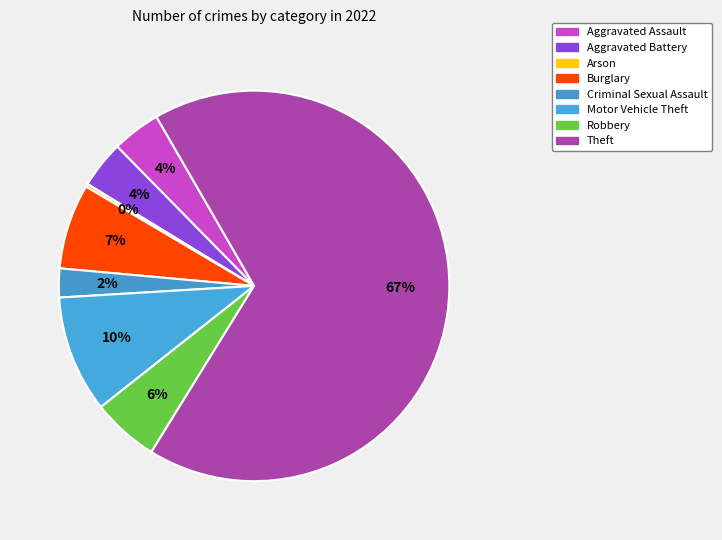

To the nearest percent, what is the average slice percentage?

12%